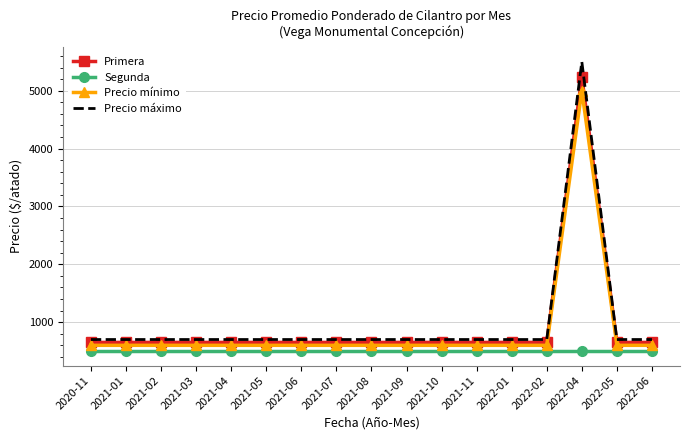

True or false: Precio mínimo and Primera intersect in this chart.

False